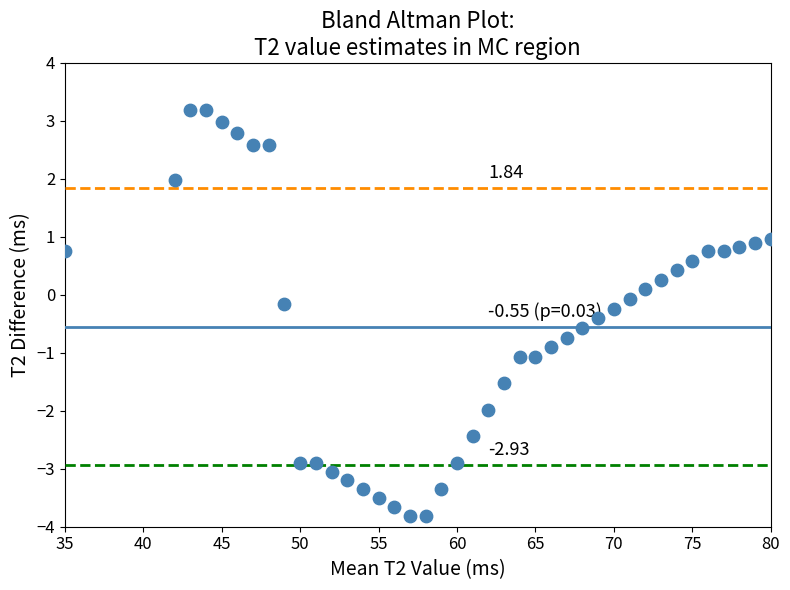

What is the range of X values (max minus min)?

45.0